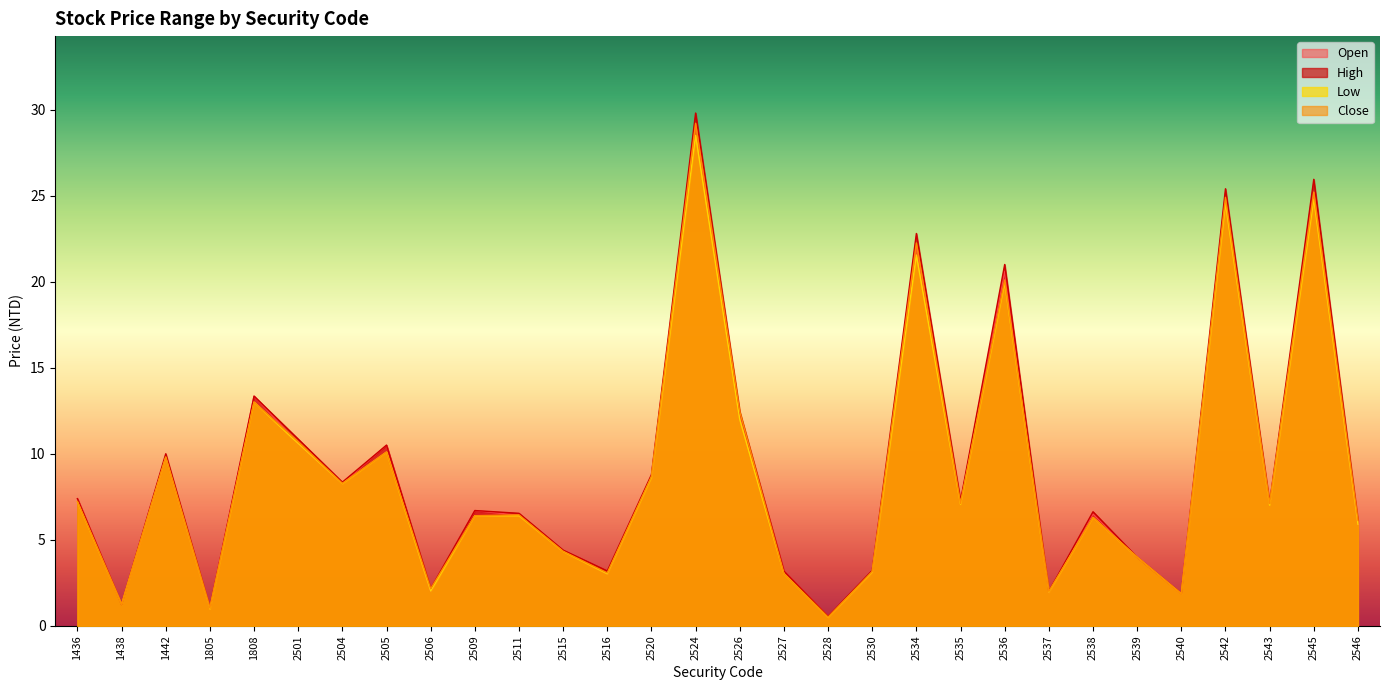

Reading right to left, extract all data points from this chart.

Open: 2546=5.9	2545=25.2	2543=7.1	2542=24.8	2540=1.9	2539=4.0	2538=6.5	2537=2.0	2536=20.6	2535=7.2	2534=22.1	2530=3.2	2528=0.6	2527=3.2	2526=12.2	2524=29.2	2520=8.7	2516=3.0	2515=4.4	2511=6.4	2509=6.7	2506=2.0	2505=10.5	2504=8.3	2501=10.6	1808=13.3	1805=1.0	1442=9.8	1438=1.2	1436=7.4
High: 2546=6.1	2545=25.9	2543=7.1	2542=25.4	2540=1.9	2539=4.0	2538=6.6	2537=2.0	2536=21.0	2535=7.3	2534=22.8	2530=3.2	2528=0.6	2527=3.2	2526=12.4	2524=29.8	2520=8.8	2516=3.2	2515=4.4	2511=6.5	2509=6.7	2506=2.2	2505=10.5	2504=8.3	2501=10.8	1808=13.3	1805=1.0	1442=10.0	1438=1.2	1436=7.4
Low: 2546=5.9	2545=24.8	2543=7.0	2542=24.6	2540=1.9	2539=4.0	2538=6.3	2537=2.0	2536=19.9	2535=7.1	2534=21.6	2530=3.1	2528=0.5	2527=3.0	2526=12.0	2524=28.5	2520=8.6	2516=3.0	2515=4.3	2511=6.4	2509=6.4	2506=2.0	2505=10.1	2504=8.3	2501=10.6	1808=13.0	1805=1.0	1442=9.8	1438=1.2	1436=7.2
Close: 2546=6.1	2545=25.2	2543=7.1	2542=24.9	2540=1.9	2539=4.0	2538=6.3	2537=2.0	2536=20.1	2535=7.1	2534=22.2	2530=3.2	2528=0.5	2527=3.0	2526=12.4	2524=29.2	2520=8.7	2516=3.1	2515=4.3	2511=6.5	2509=6.4	2506=2.2	2505=10.1	2504=8.3	2501=10.7	1808=13.0	1805=1.0	1442=9.8	1438=1.2	1436=7.2